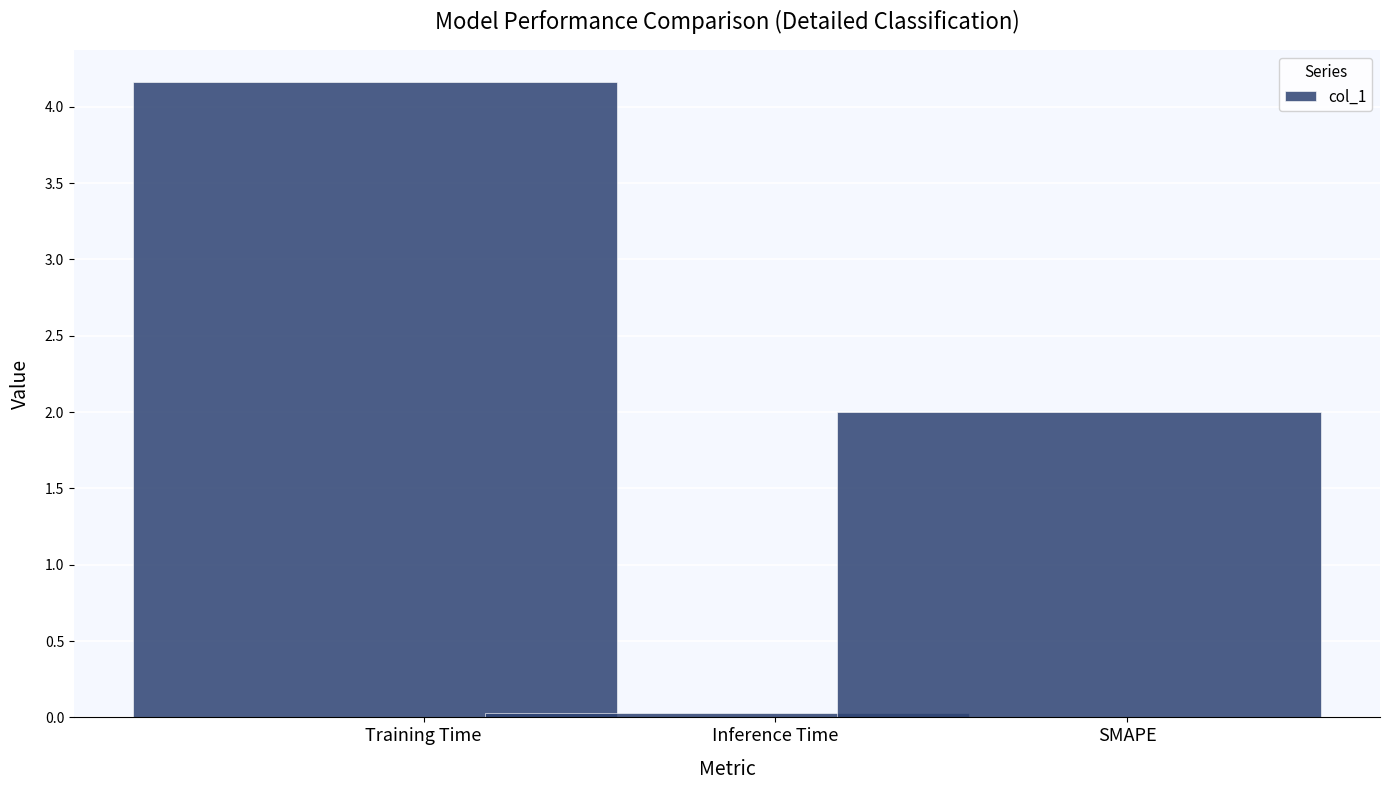

What is the change in value from Inference Time to SMAPE?

+2.0